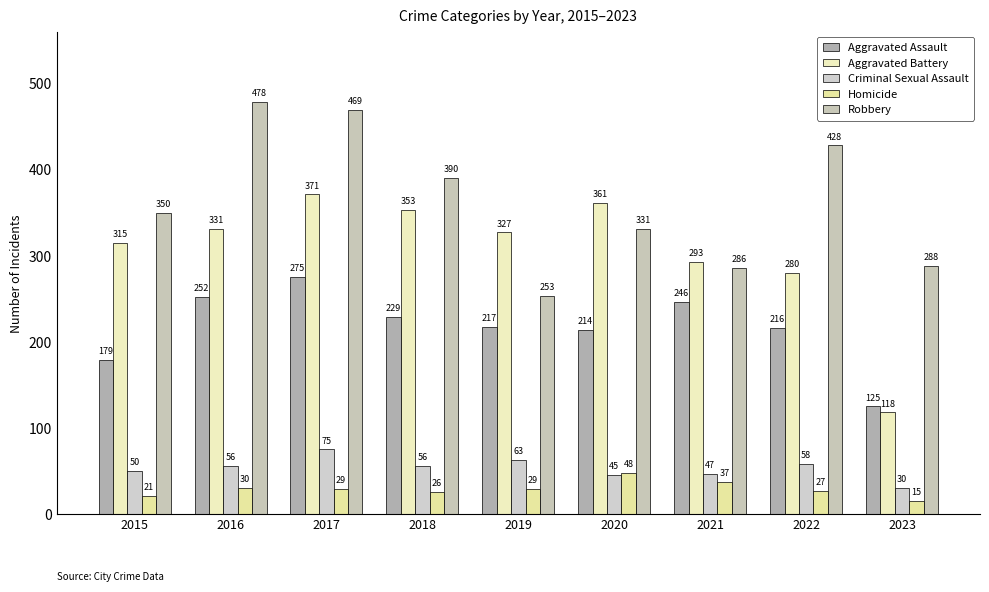

Rank the categories by Criminal Sexual Assault value from lowest to highest.

2023, 2020, 2021, 2015, 2016, 2018, 2022, 2019, 2017